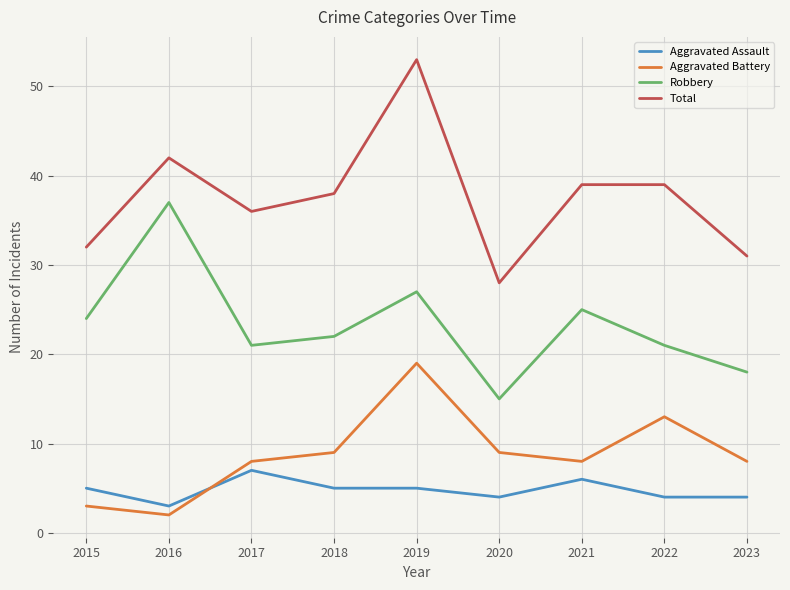

Between which two adjacent categories do Aggravated Assault and Aggravated Battery first intersect?

2016 and 2017